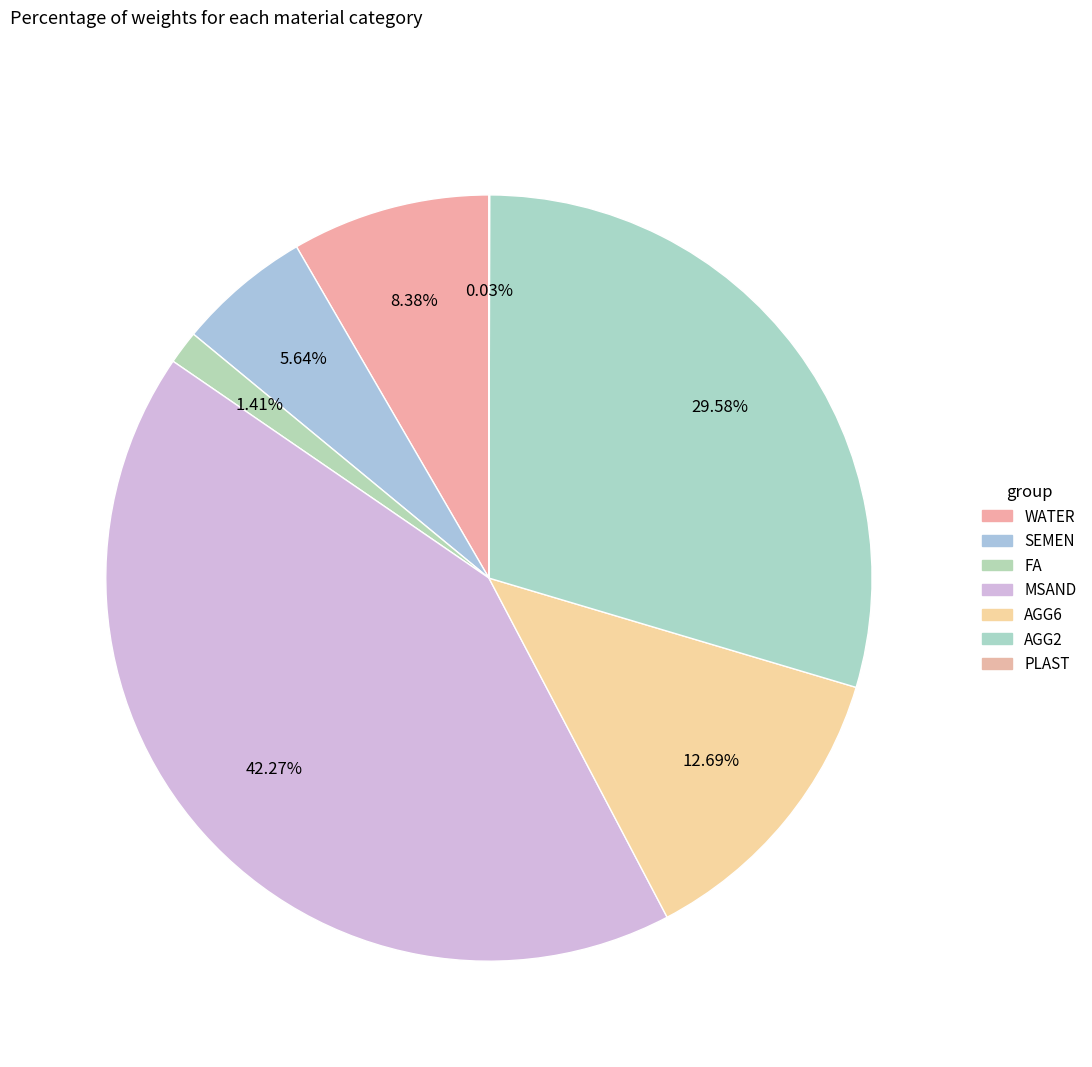

Which category has the smallest portion of the pie?

PLAST